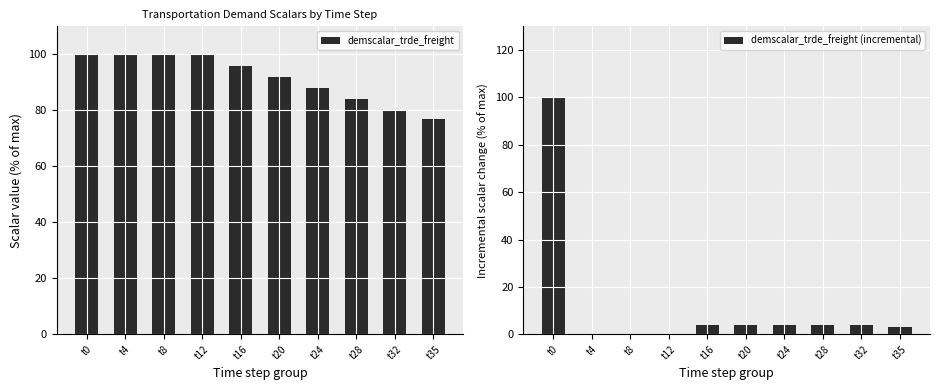

Reading left to right, what are all the values shown in this chart?

demscalar_trde_freight: t0=100.0	t4=100.0	t8=100.0	t12=100.0	t16=96.0	t20=92.0	t24=88.0	t28=84.0	t32=80.0	t35=77.0
demscalar_trde_freight (incremental): t0=100.0	t4=0.0	t8=0.0	t12=0.0	t16=4.0	t20=4.0	t24=4.0	t28=4.0	t32=4.0	t35=3.0